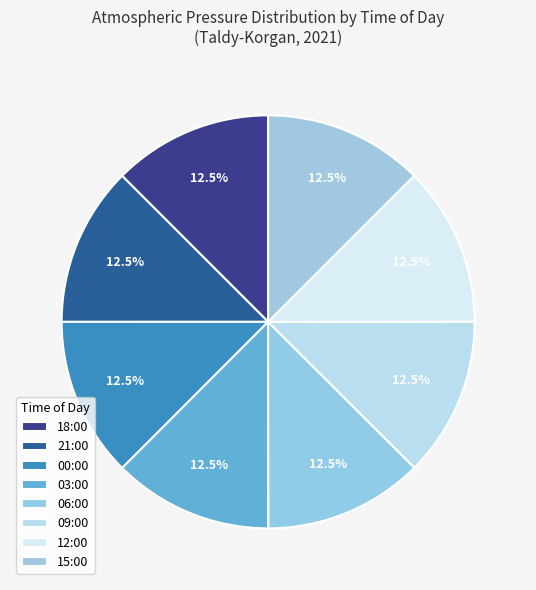

How many slices are in this pie chart?

8